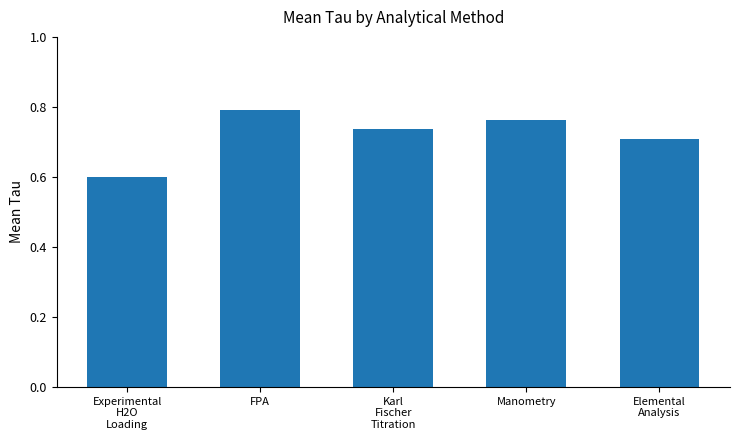

Rank the categories by value from highest to lowest.

FPA, Manometry, Karl
Fischer
Titration, Elemental
Analysis, Experimental
H2O
Loading